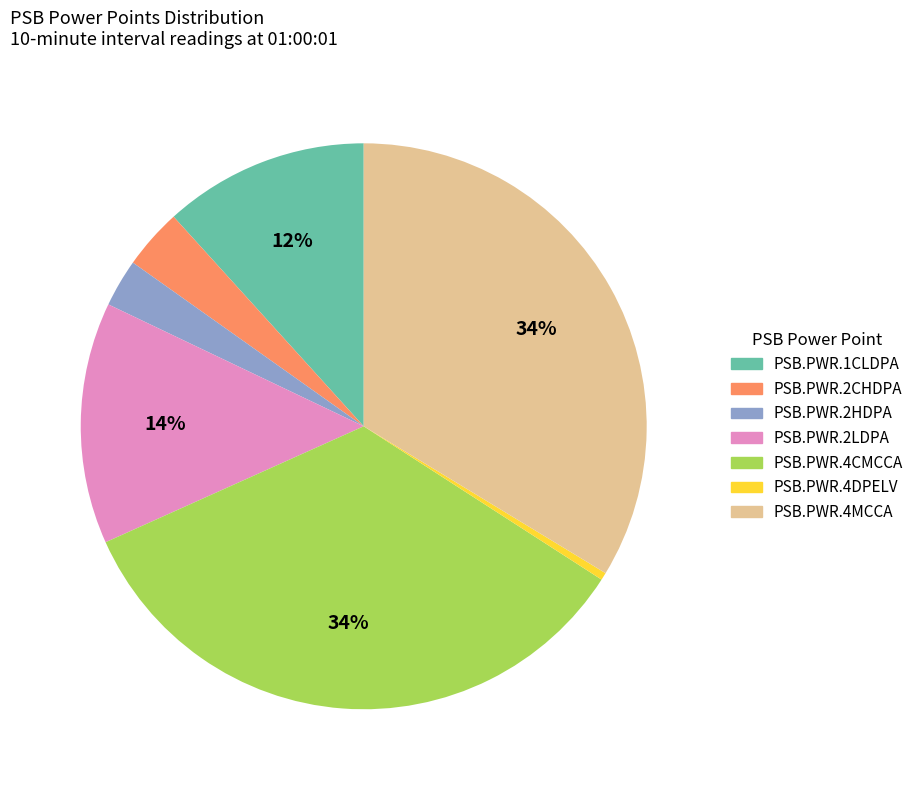

Does PSB.PWR.2CHDPA represent more than half of the total?

No